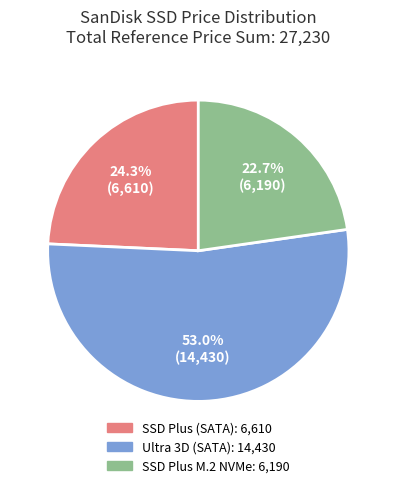

Count the number of slices in the pie.

3